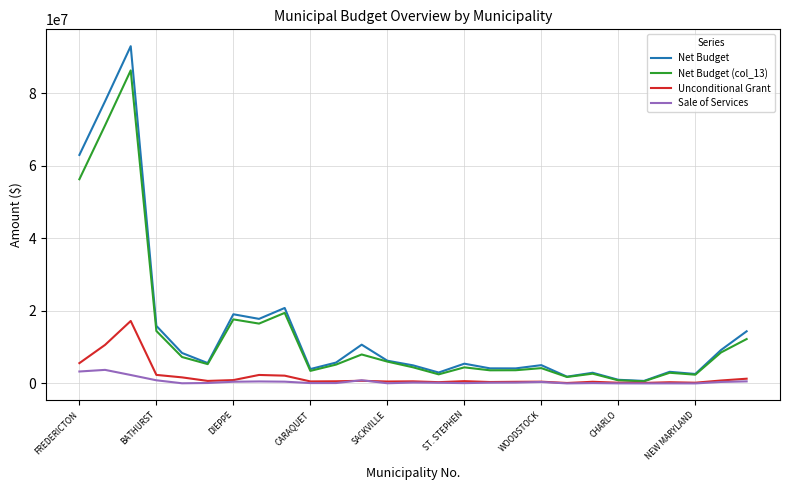

List the series in order of their peak value, lowest first.

Sale of Services, Unconditional Grant, Net Budget (col_13), Net Budget